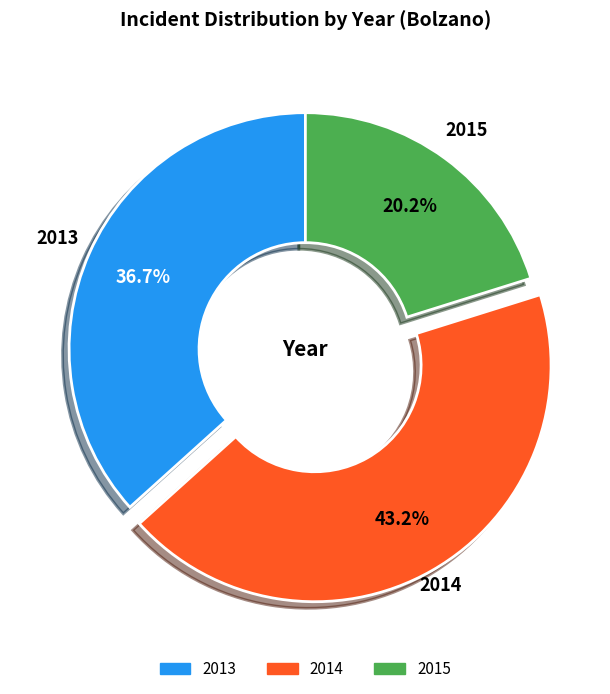

Rank the categories by value from lowest to highest.

2015, 2013, 2014